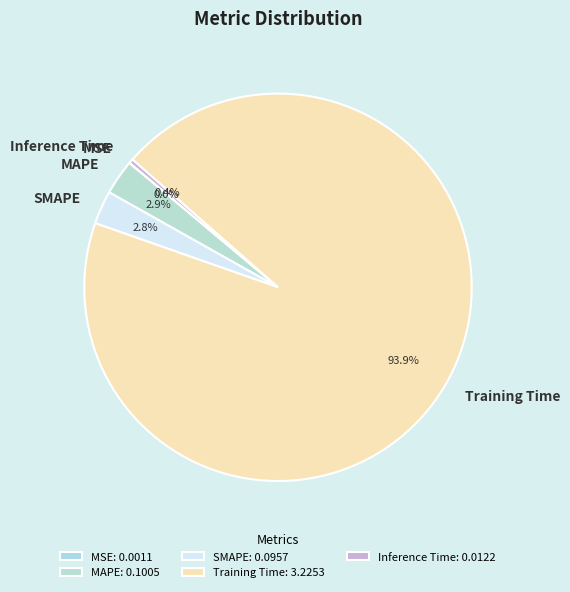

To the nearest percent, what is the difference between the largest and smallest slice percentages?

94%